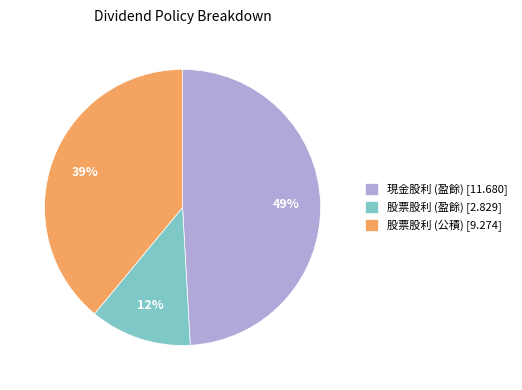

What is the ratio of the value at 現金股利 (盈餘) [11.680] to the value at 股票股利 (公積) [9.274]?

1.3